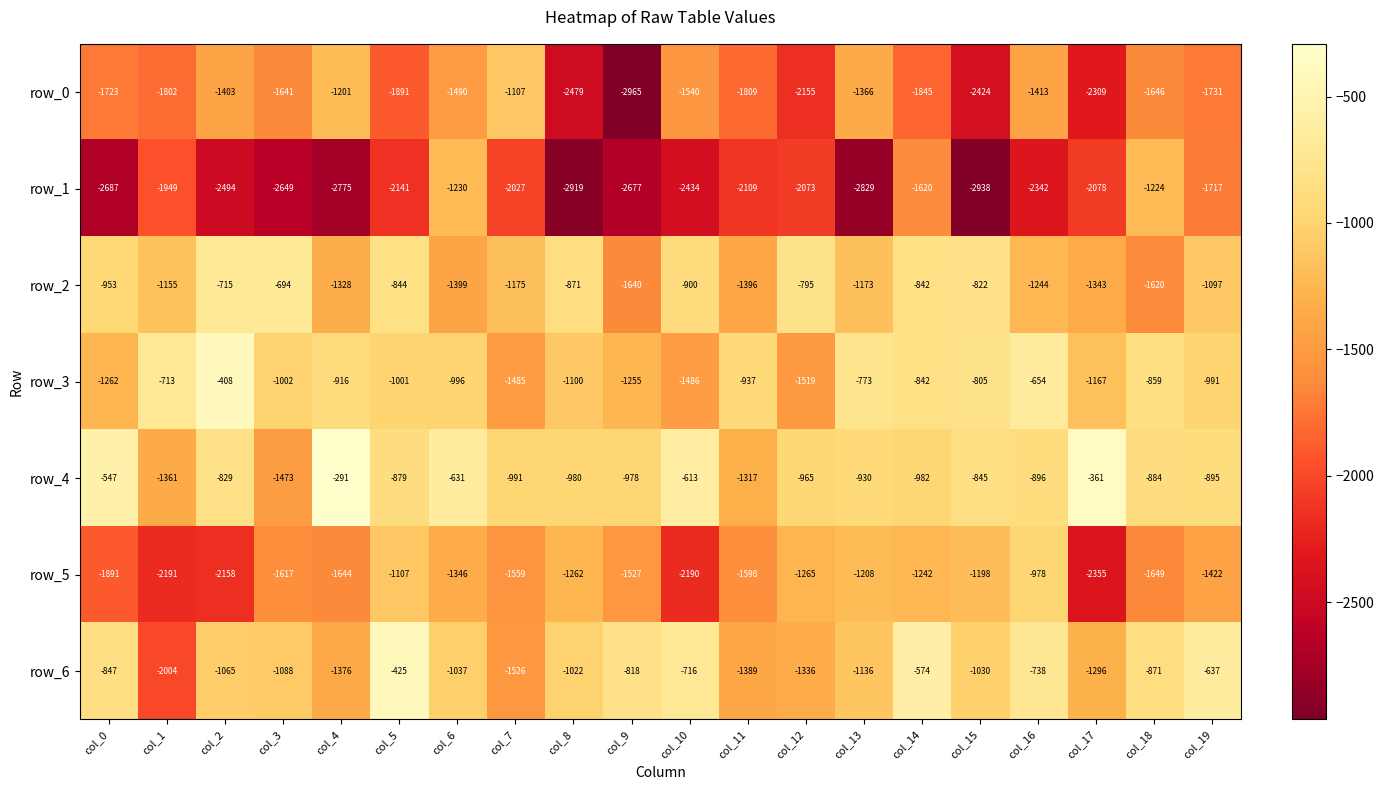

How many values in the row_3 series exceed -991?

9